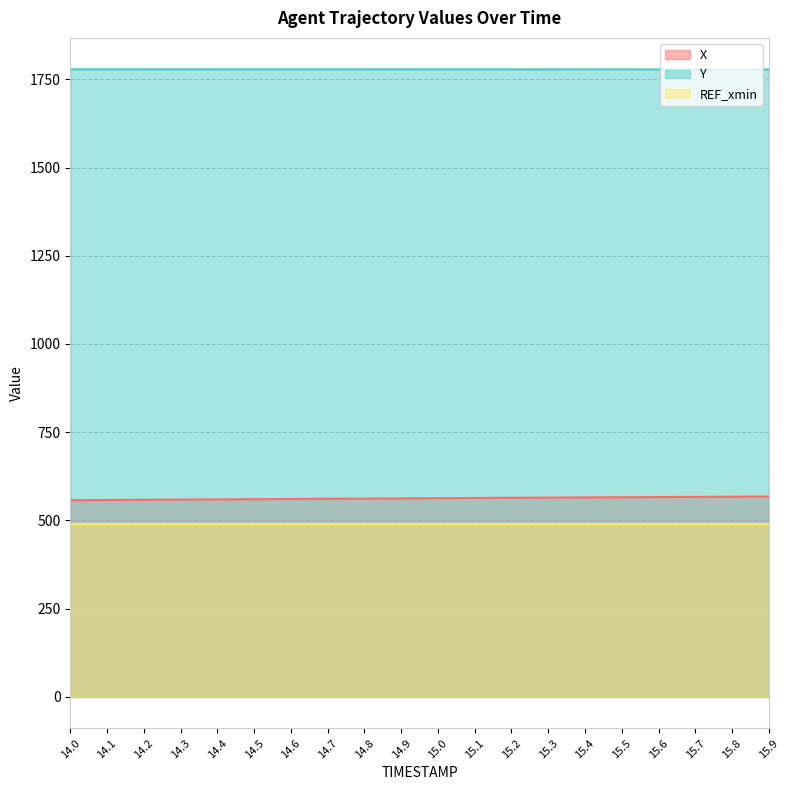

The value of Y at 14.2 is 3108.5. True or false?

False